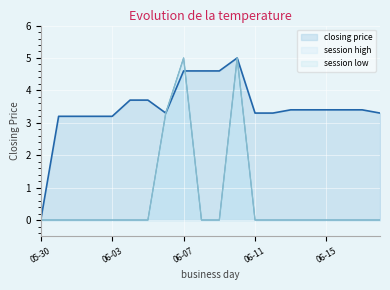

True or false: session low and session high cross at least once.

False